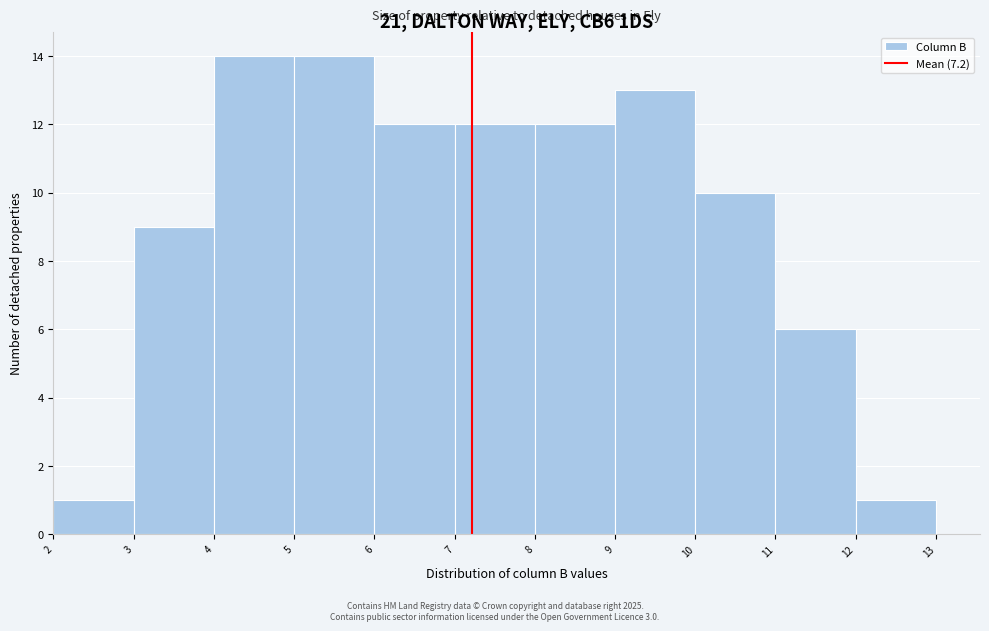

What is the height of the bar covering 10 to 11 on the x-axis? The values are not printed on the chart, so give them approximately, as read against the axis.

10